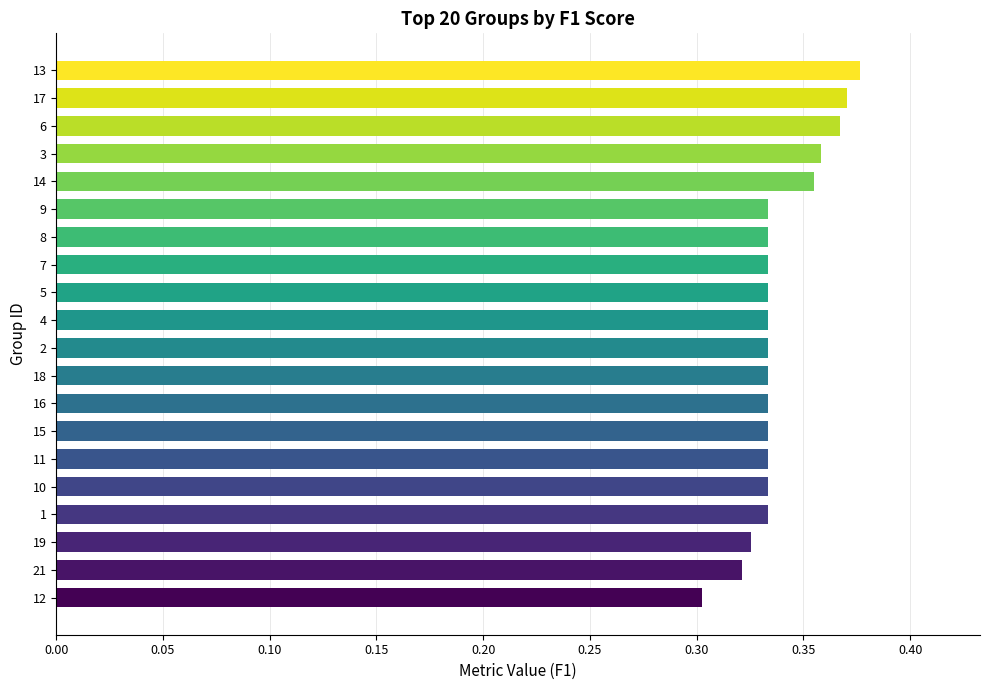

Which category has the highest value across all series?

13